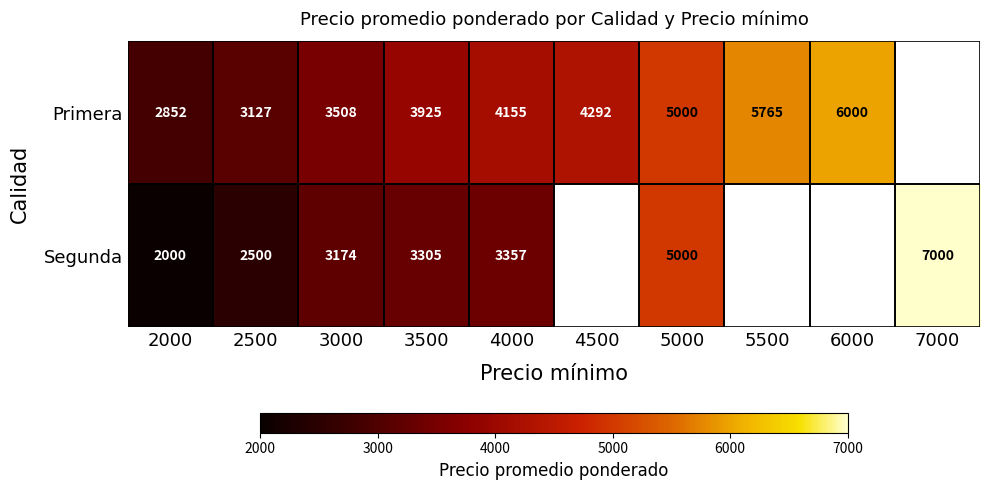

Rank the series at 3500 from lowest to highest value.

Segunda, Primera